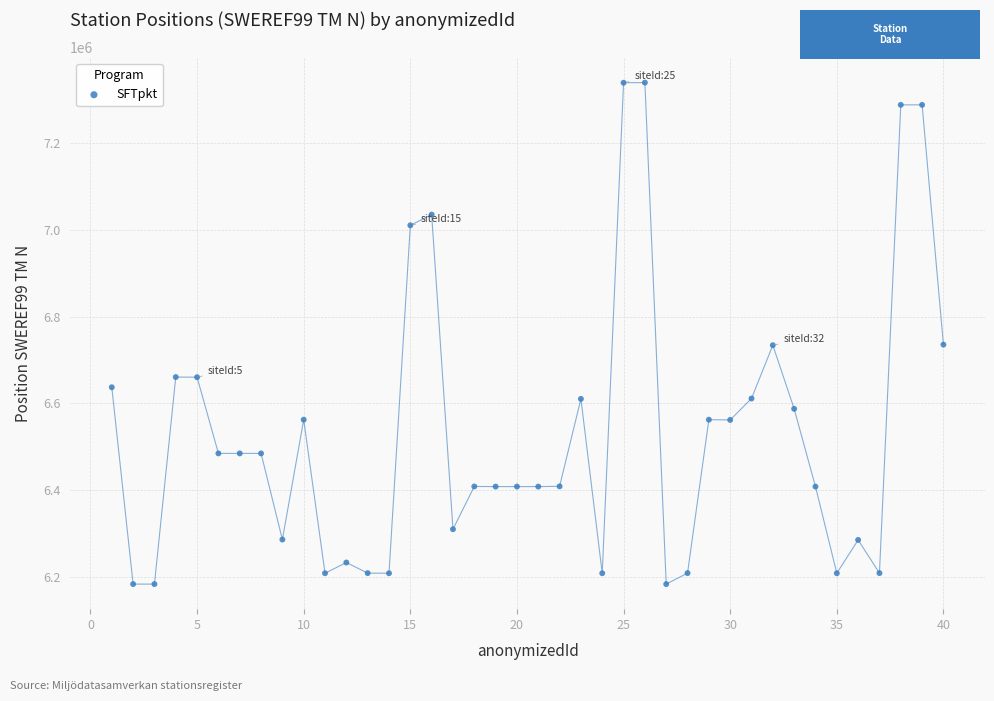

What is the range of X values (max minus min)?

39